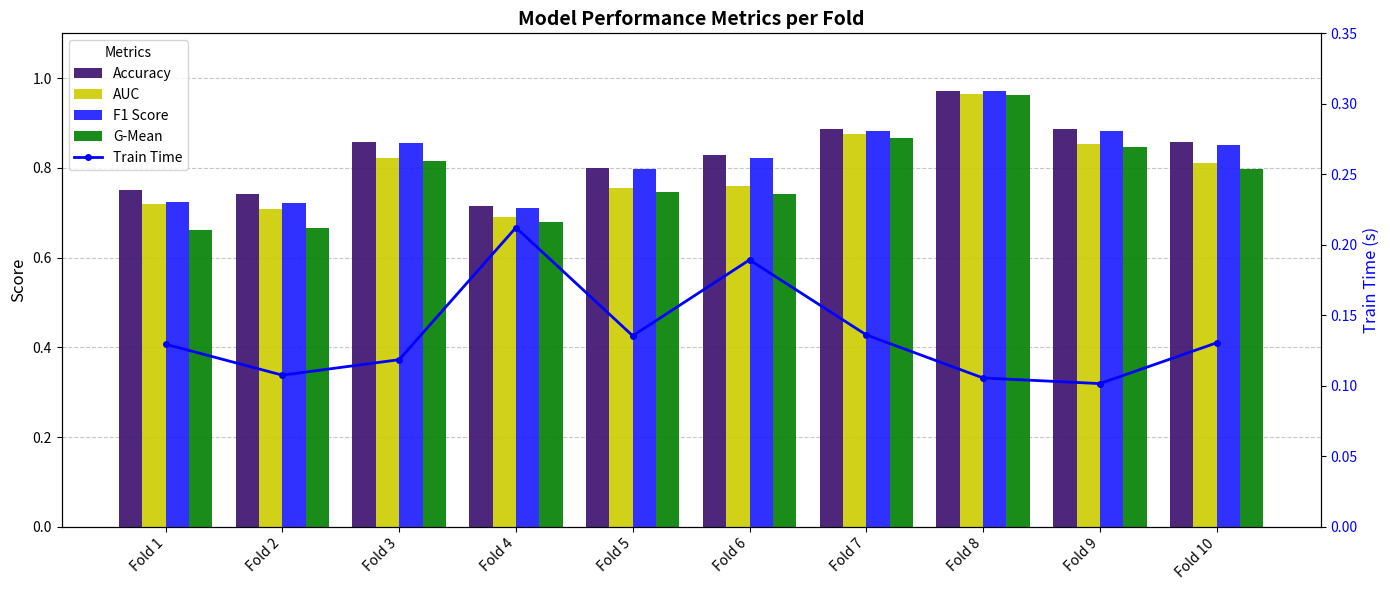

What is the value of the F1 Score bar at the 5th from the left?

0.8